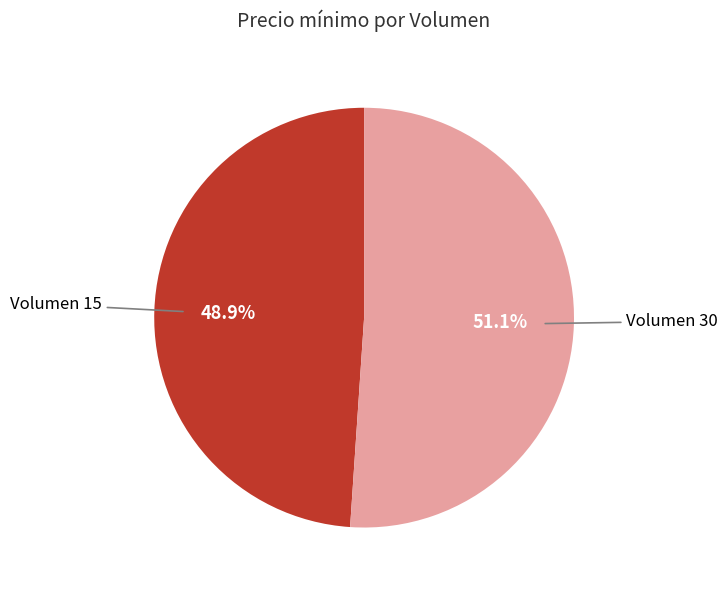

Is it true that Volumen 15 is 37% of the pie?

False